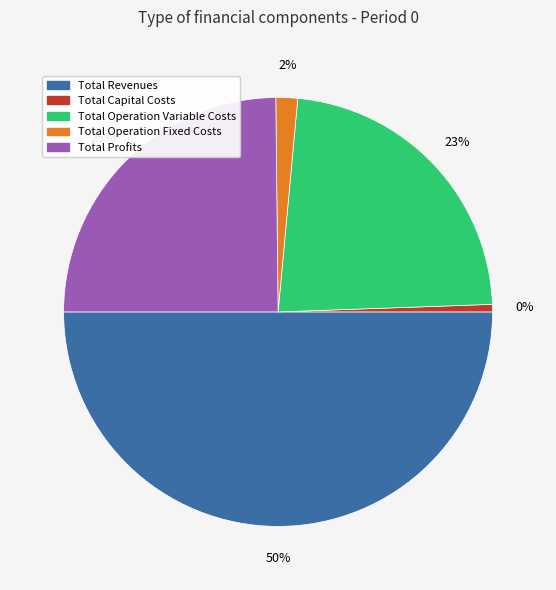

What percentage is the Total Capital Costs slice, to the nearest percent?

1%